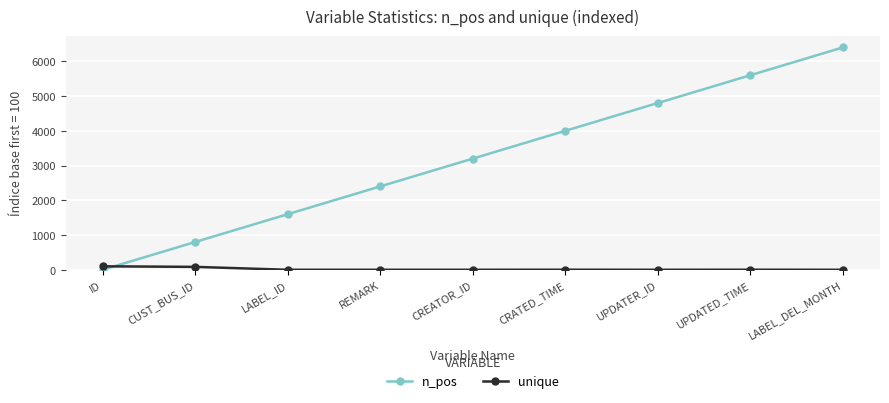

At how many categories does at least one series exceed 3007?

5